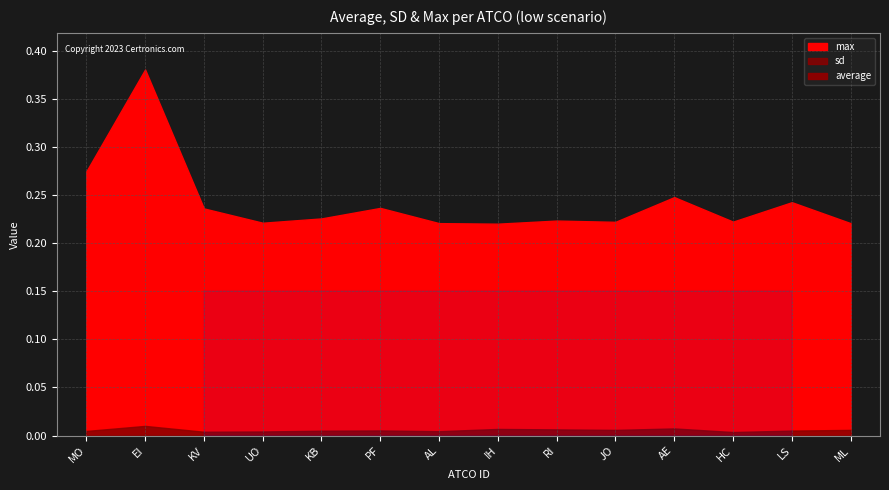

What is the label of the 11th point from the right?

UO